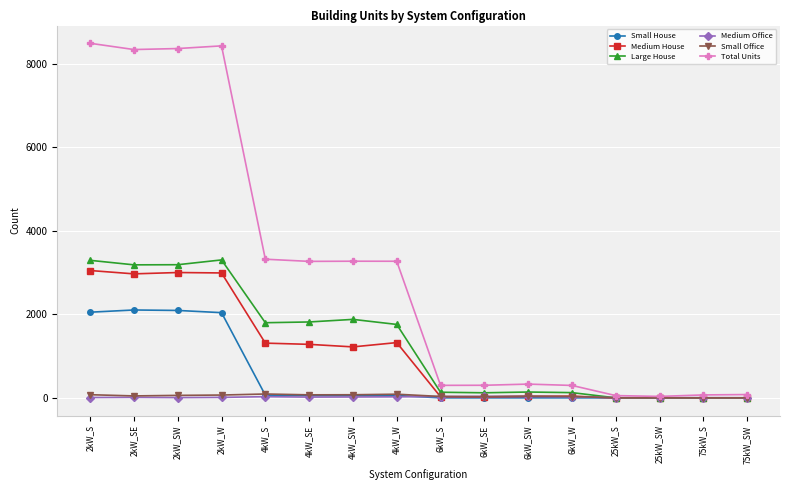

What is the value of the Total Units point at the 12th from the left?

297